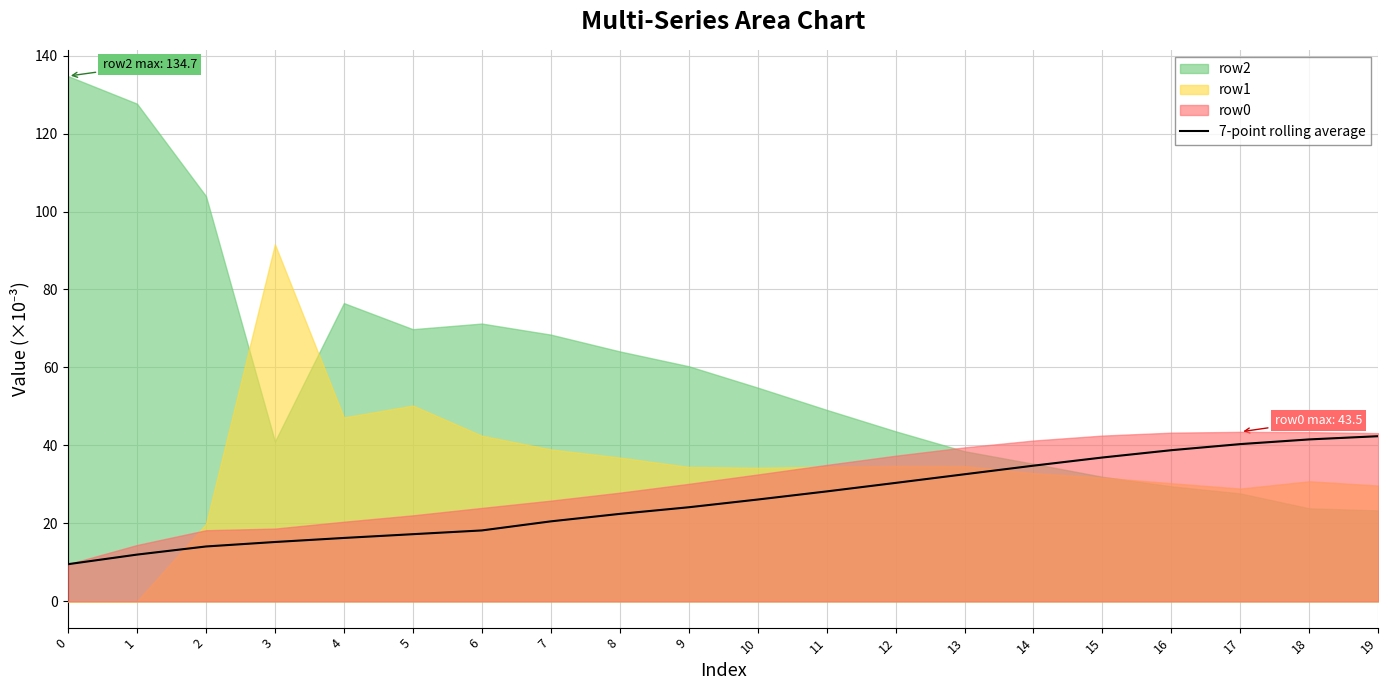

Is it true that the value at 13 is 42.4?

False